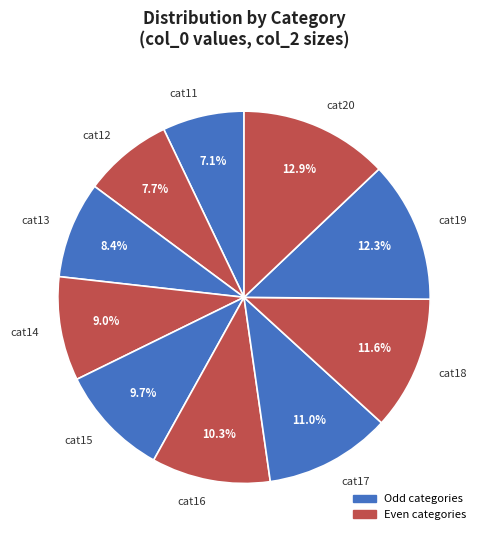

Approximately how many times larger is the value at cat13 compared to cat19?

0.7